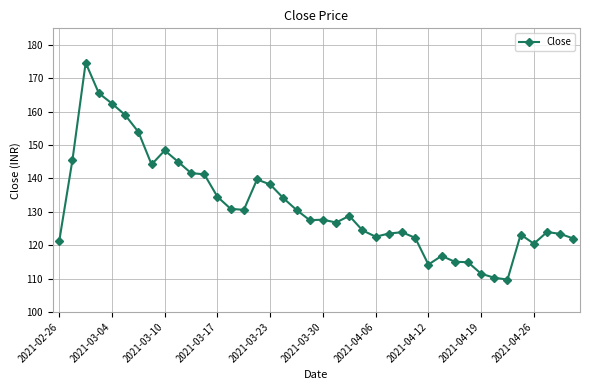

How many lines are shown in the chart?

1